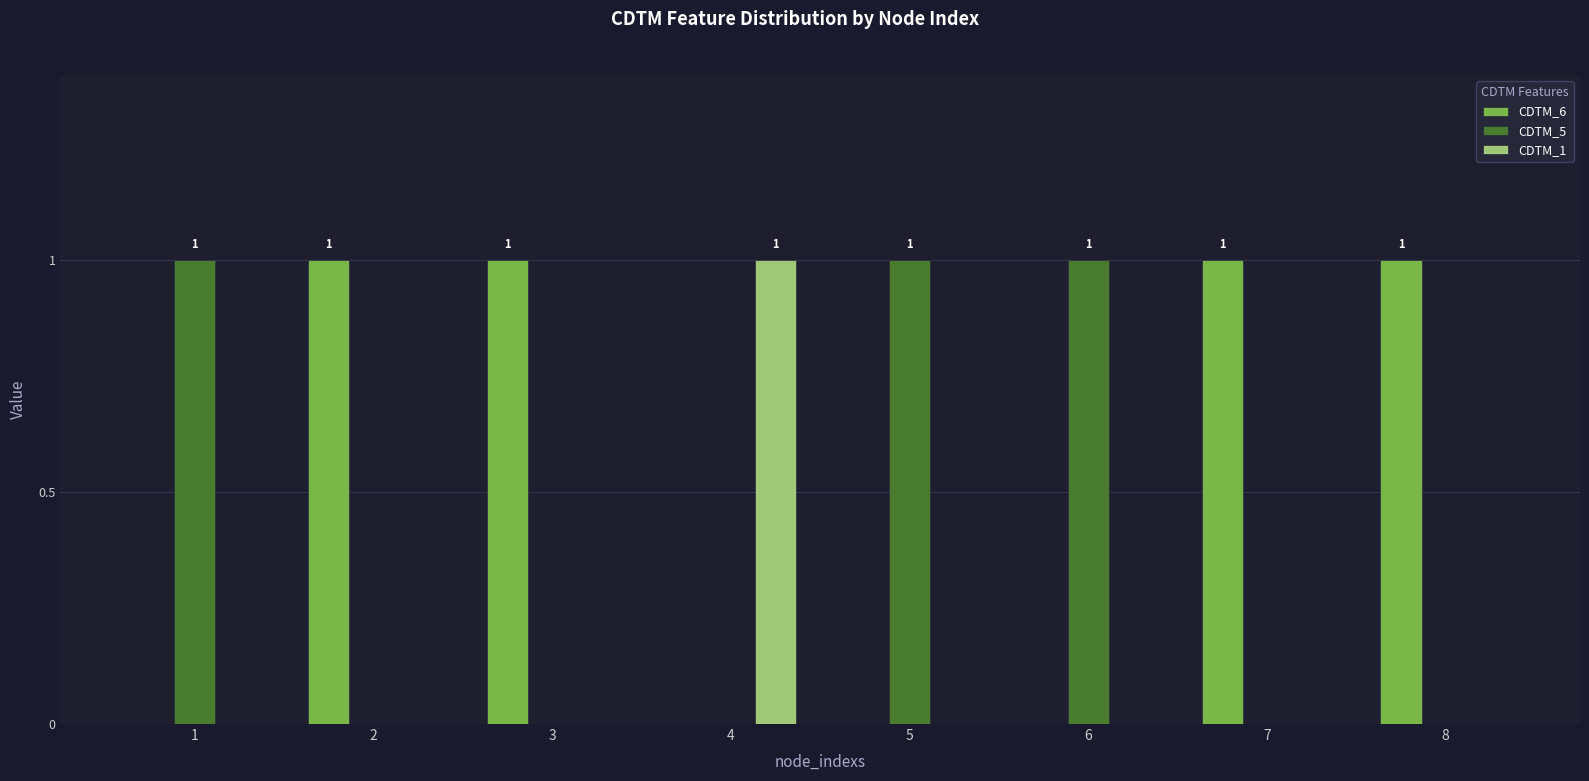

Is it true that CDTM_1 equals 0 at 7?

True